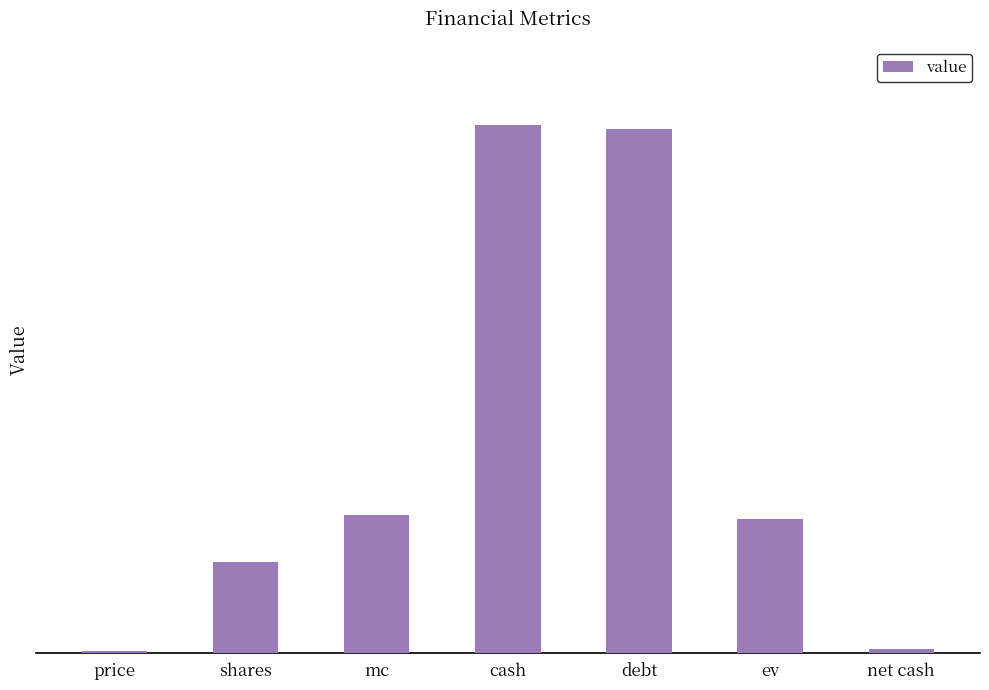

What is the smallest value displayed?

1.5